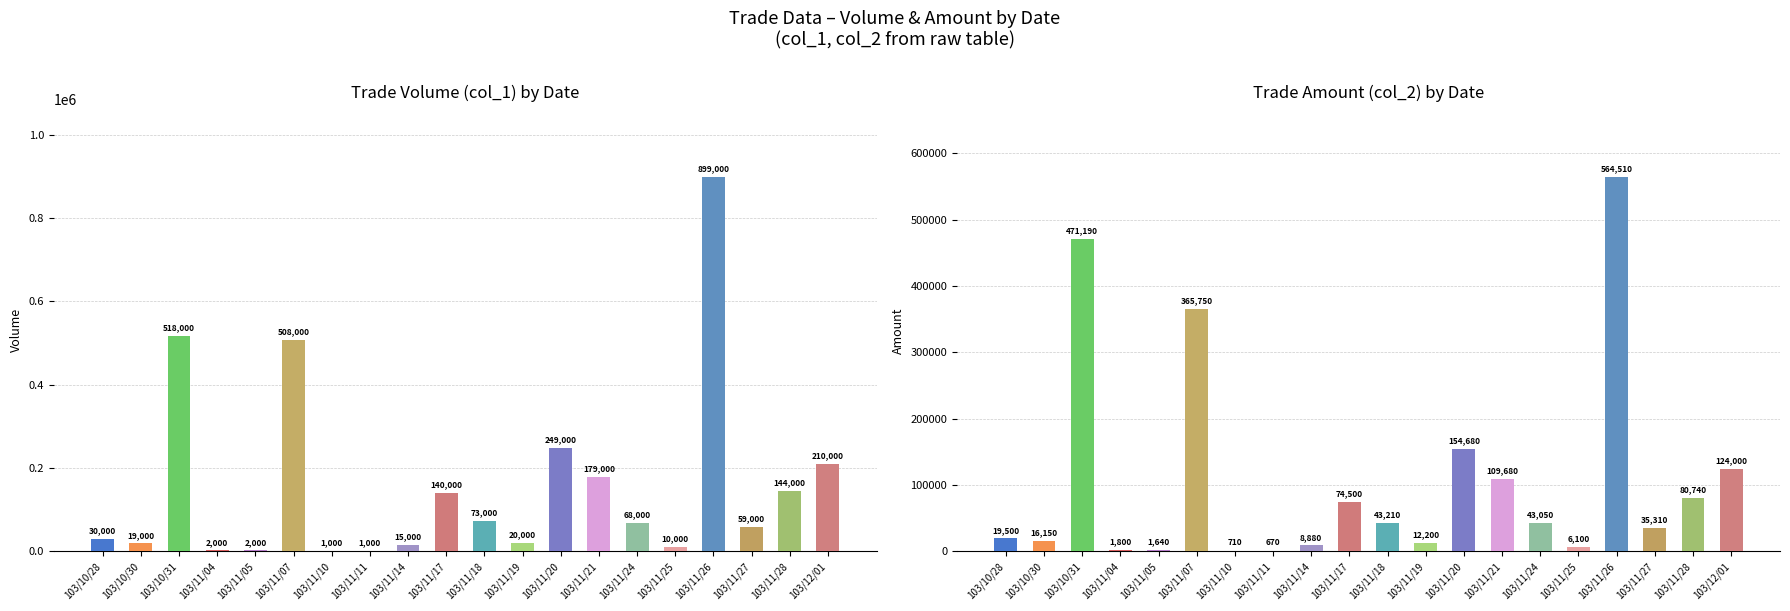

What is the value of the col_2 (Amount) bar at the 5th from the left?

1640